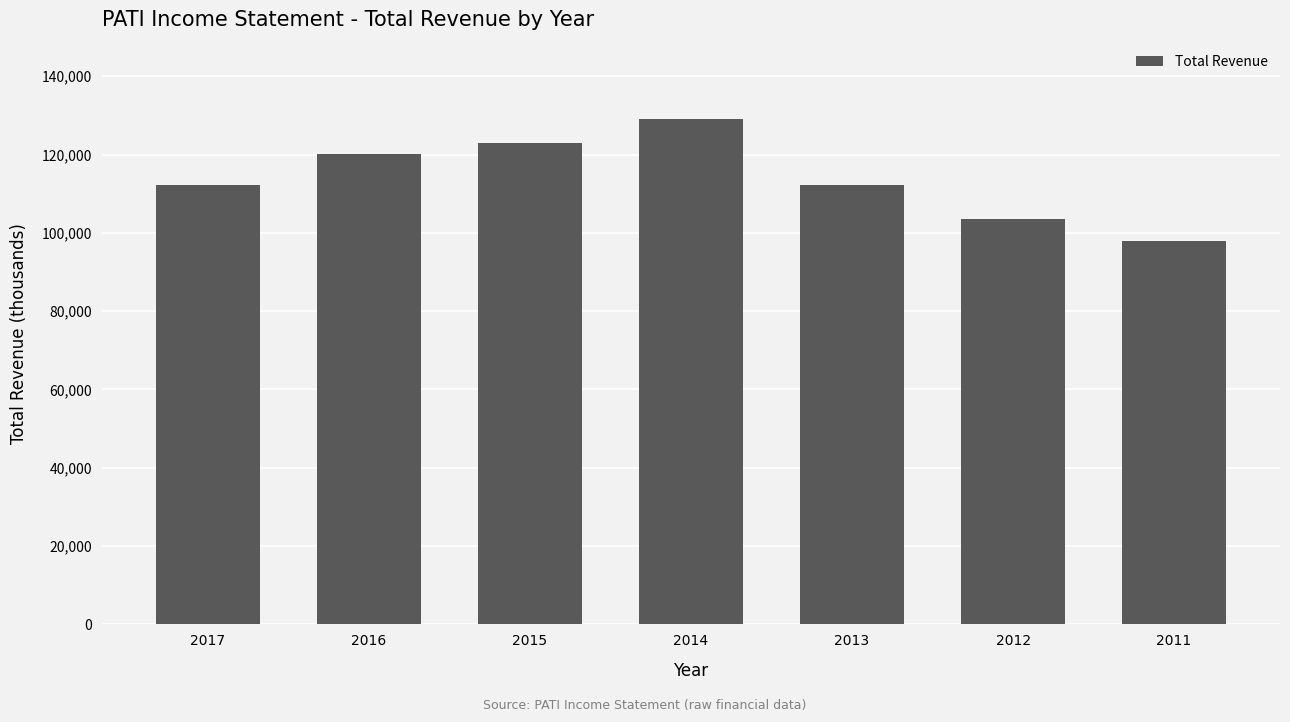

Is it true that the value at 2014 is 129200?

True